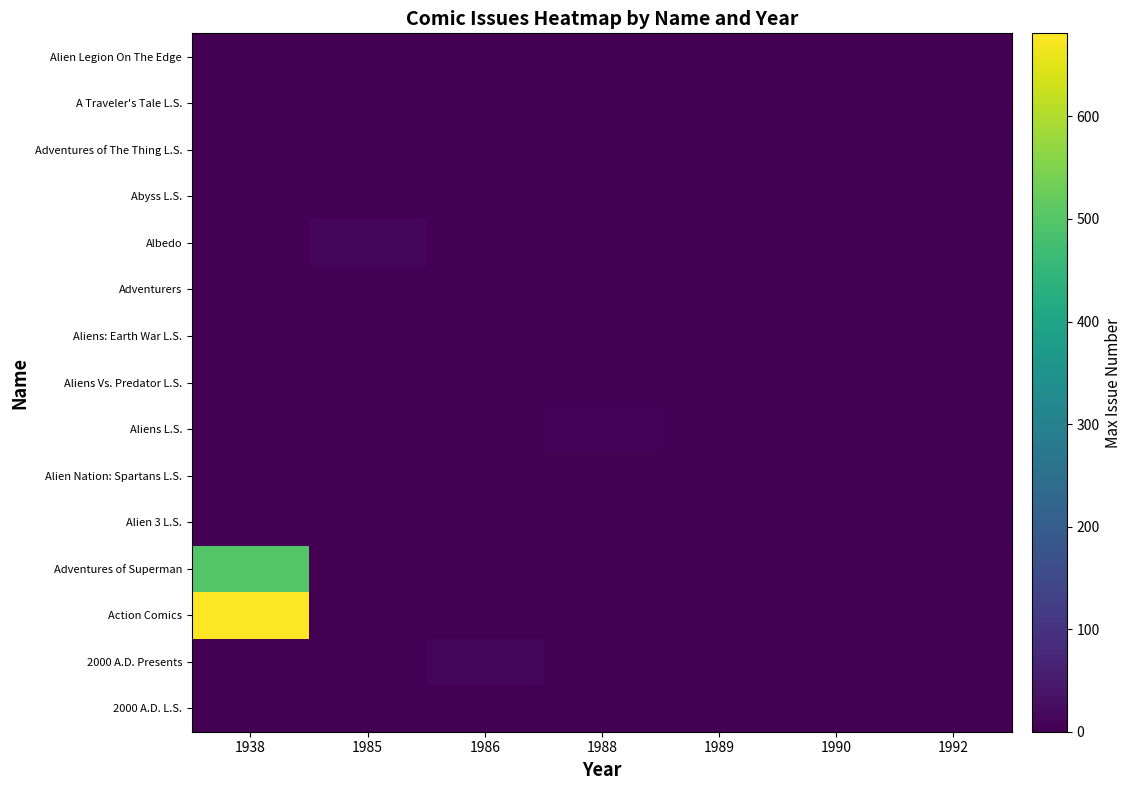

How many distinct data groups are displayed?

15